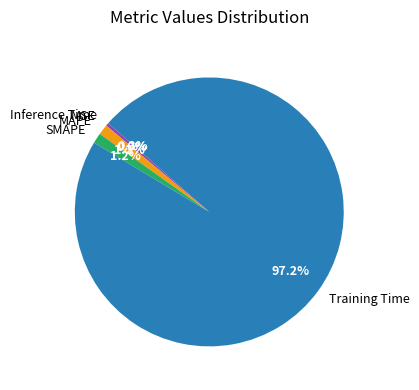

To the nearest percent, what is the combined percentage of Inference Time and MAPE?

2%